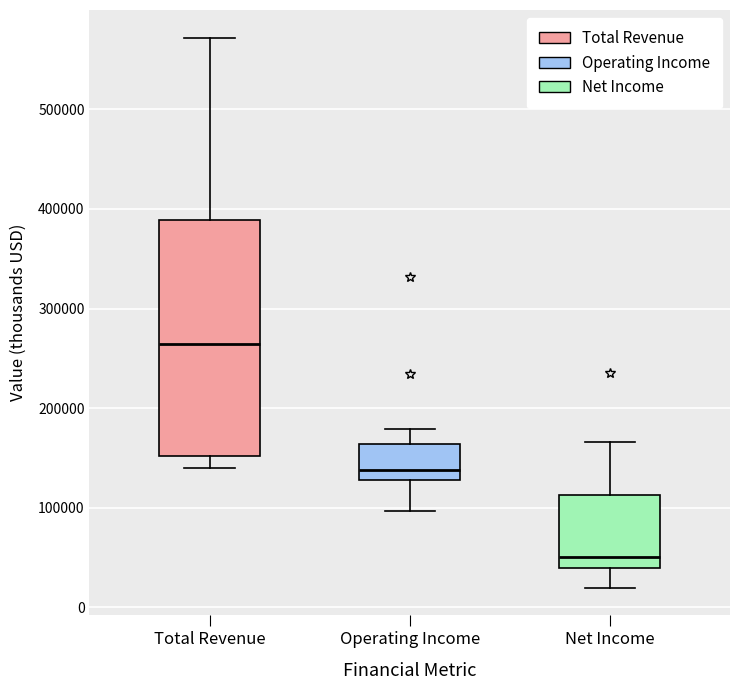

Comparing the boxes themselves (not the whiskers), which one is the tallest?

Total Revenue